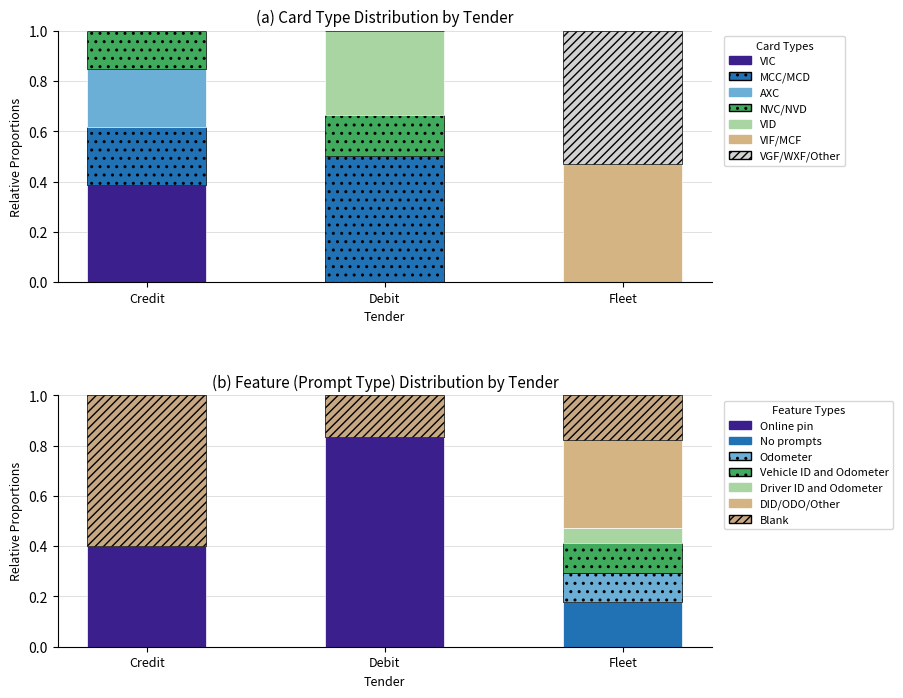

Count the VIF/MCF values in the range 0 to 1.

3